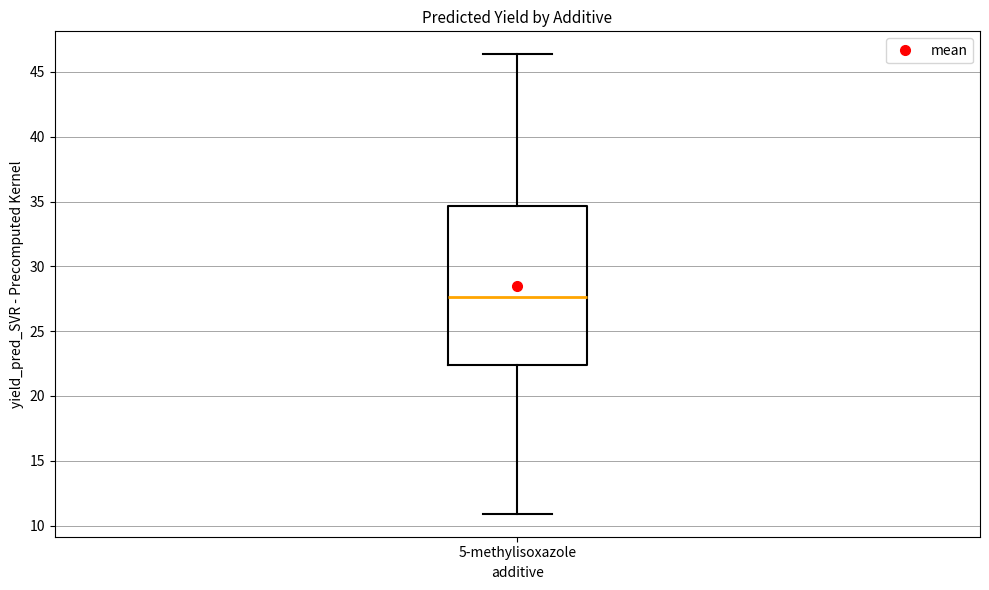

Read this box plot against the y-axis: the position of the median line, the range covered by the box, and the ends of both whiskers. The values are not printed on the chart, so give them approximately, as read against the axis.

median 27.5, box 22.5 to 34.5, whiskers 11.0 to 46.5